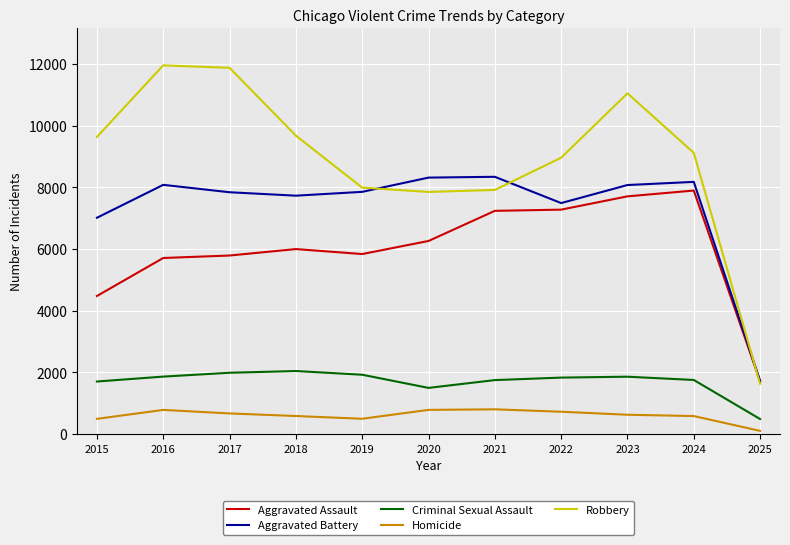

True or false: Criminal Sexual Assault and Aggravated Assault cross at least once.

False